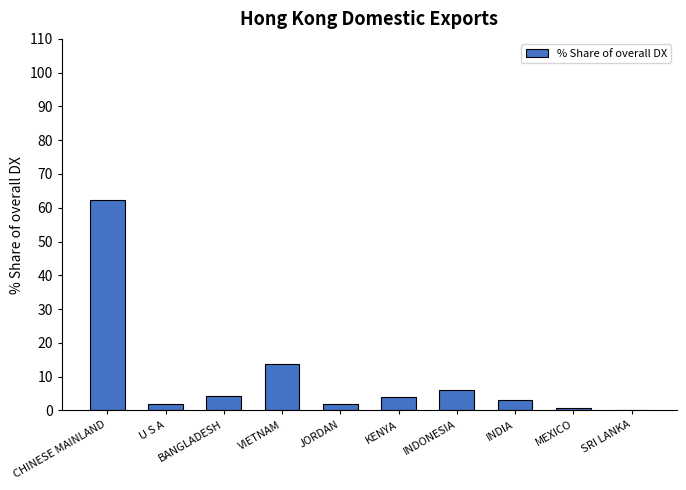

How many distinct data groups are displayed?

1